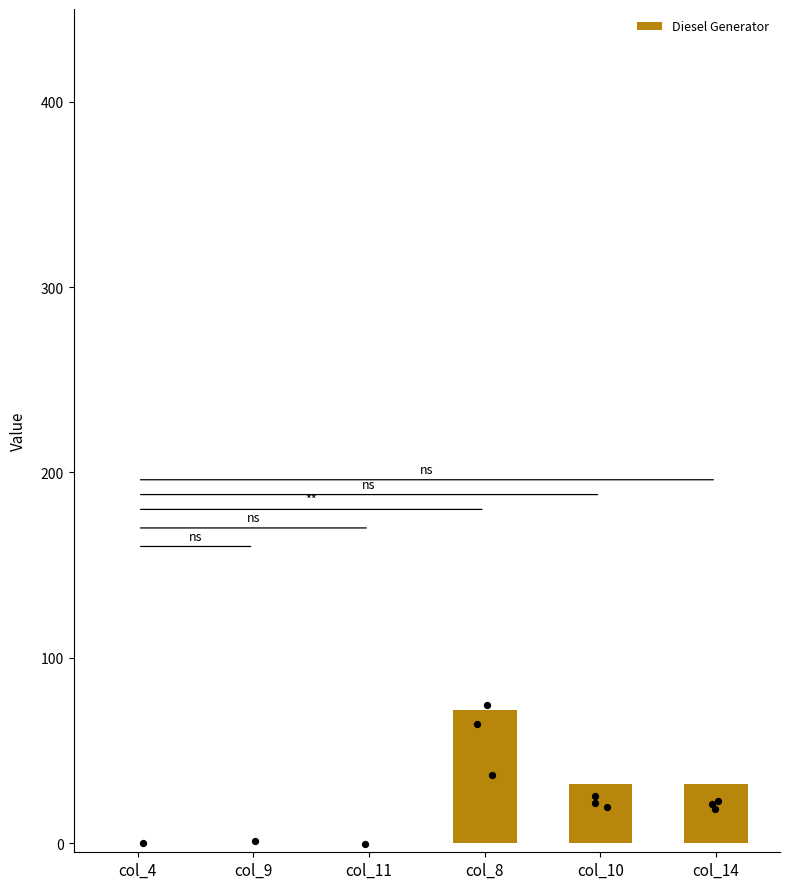

What is the change in value from col_4 to col_10?

+32